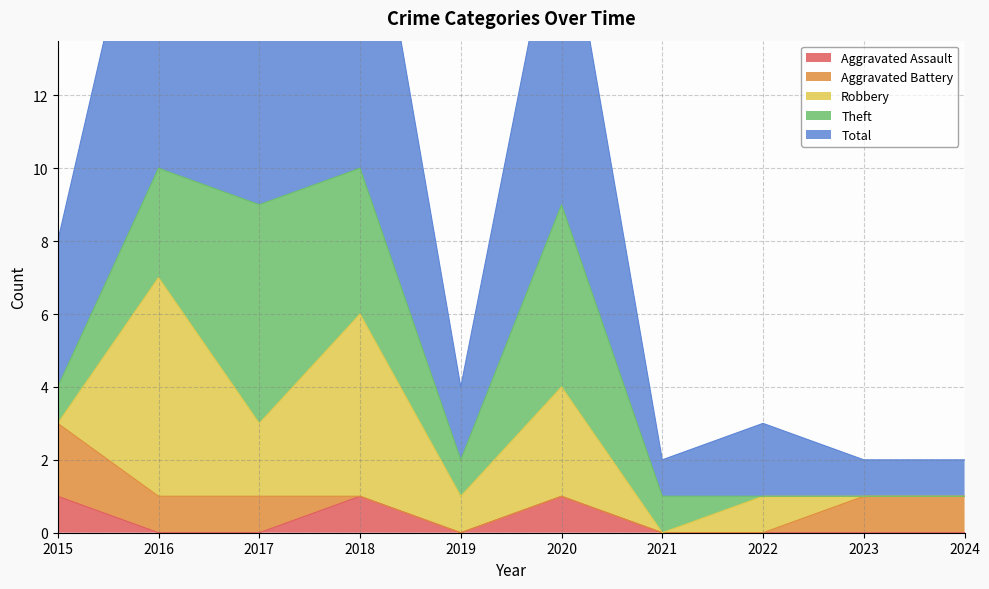

In Total, how many points are lower than both neighbors (excluding endpoints)?

3